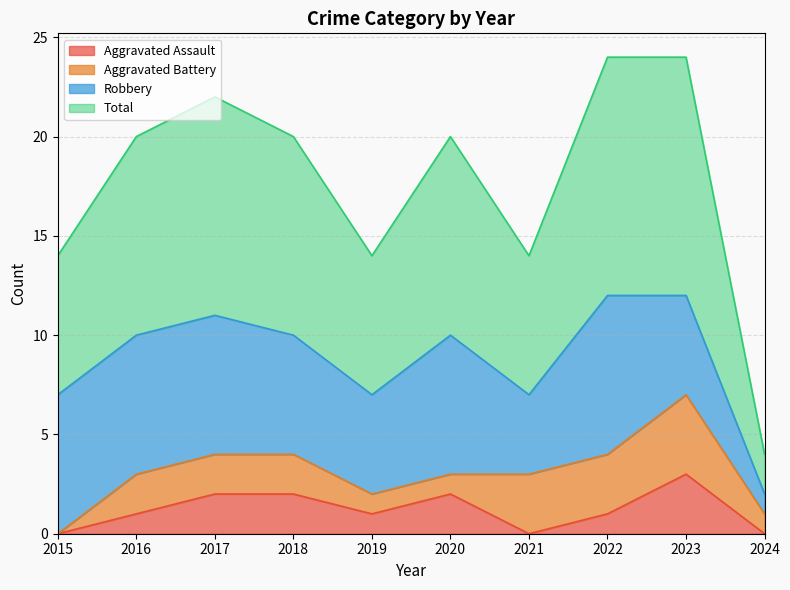

At which category does the chart reach its minimum across all series?

2015